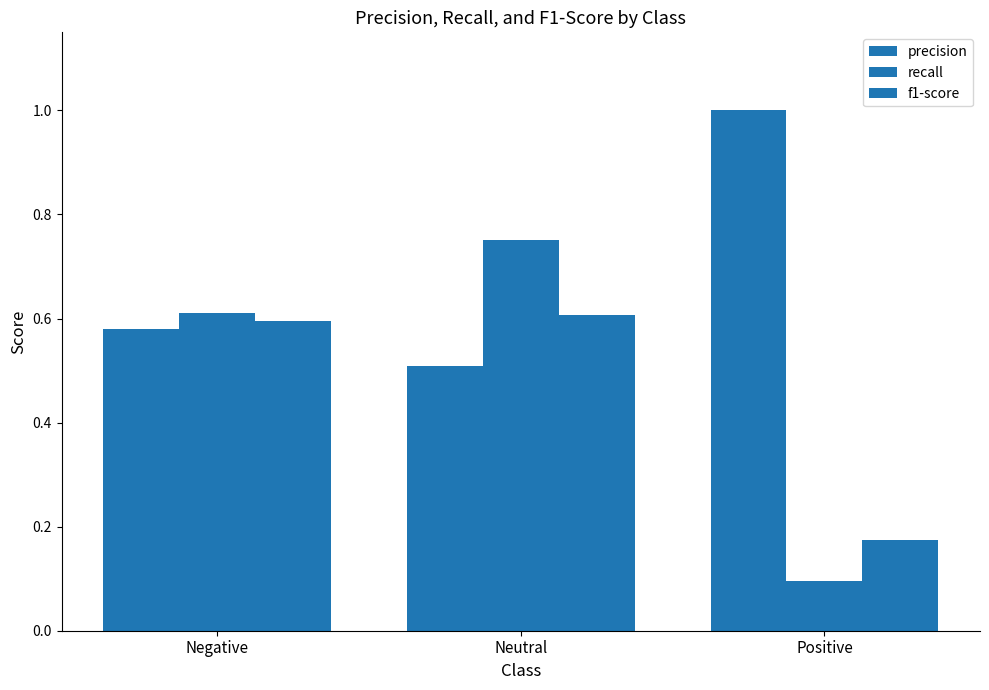

How many groups of bars are there?

3